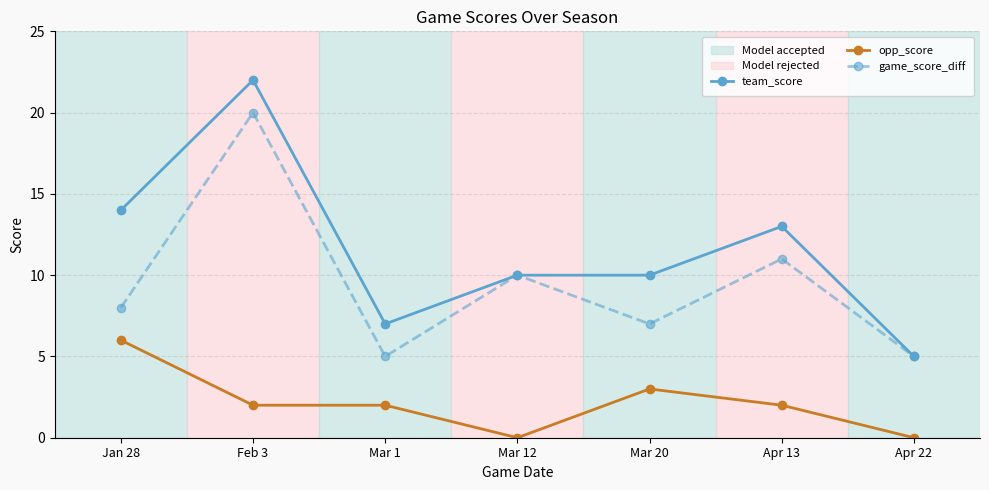

Count the opp_score values in the range 0 to 3.

6